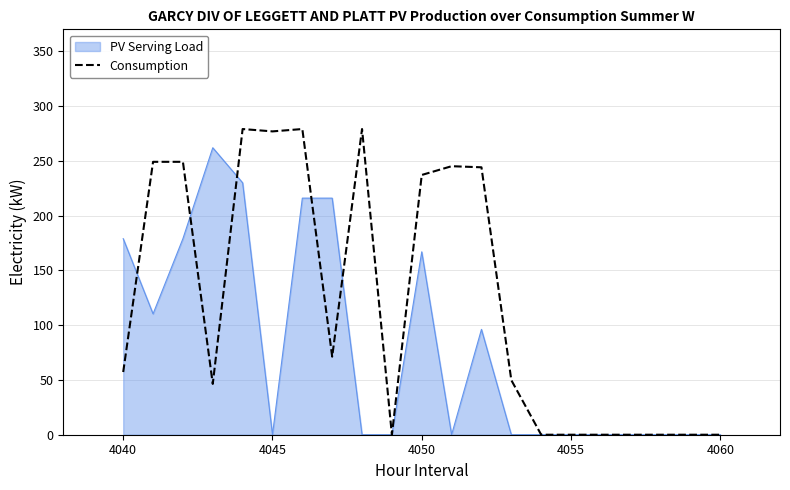

Which series has the largest range (max minus min)?

Consumption